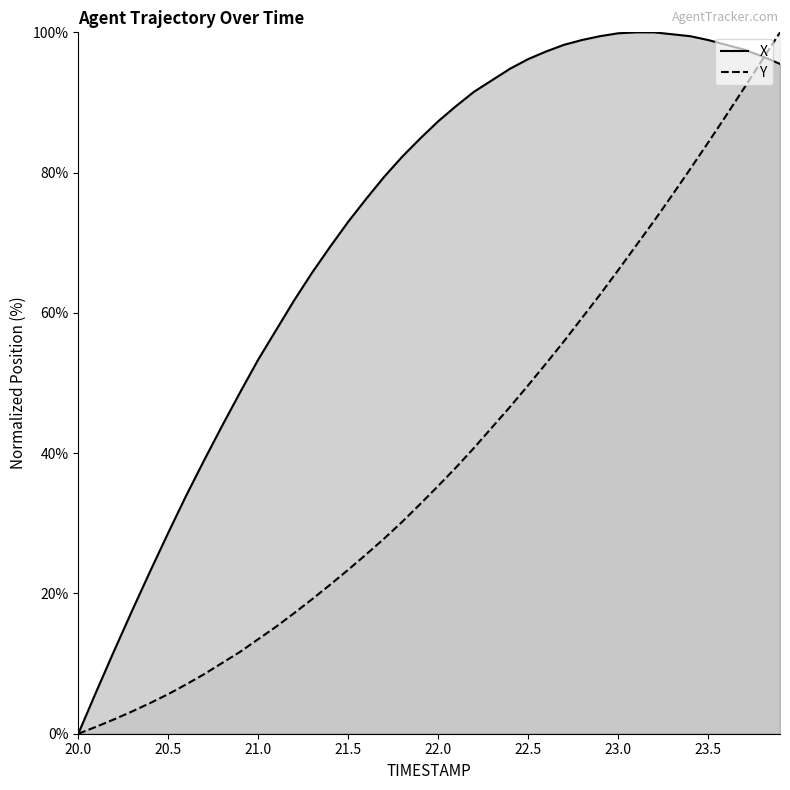

How many data points in Y are above 35?

20